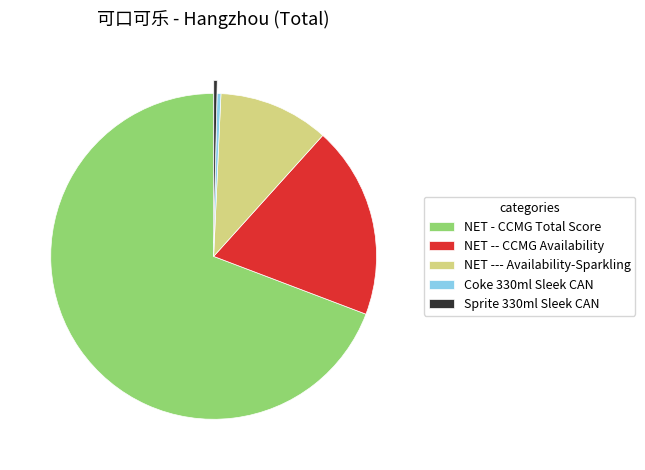

Between NET --- Availability-Sparkling and NET -- CCMG Availability, which is larger?

NET -- CCMG Availability